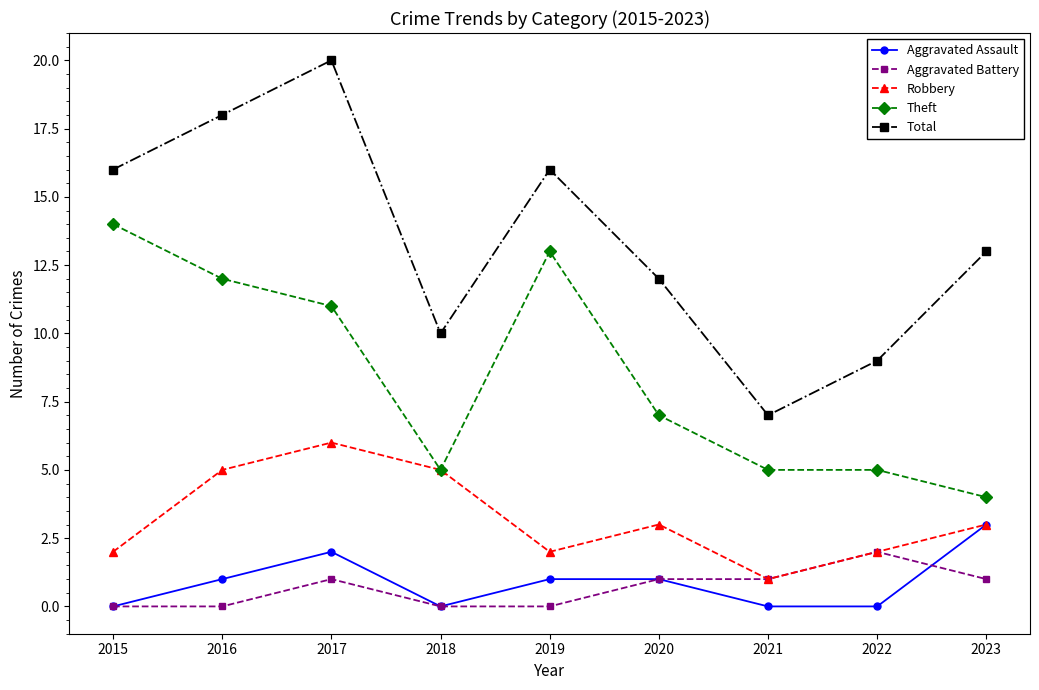

True or false: Robbery has more than 0 interior local peaks.

True